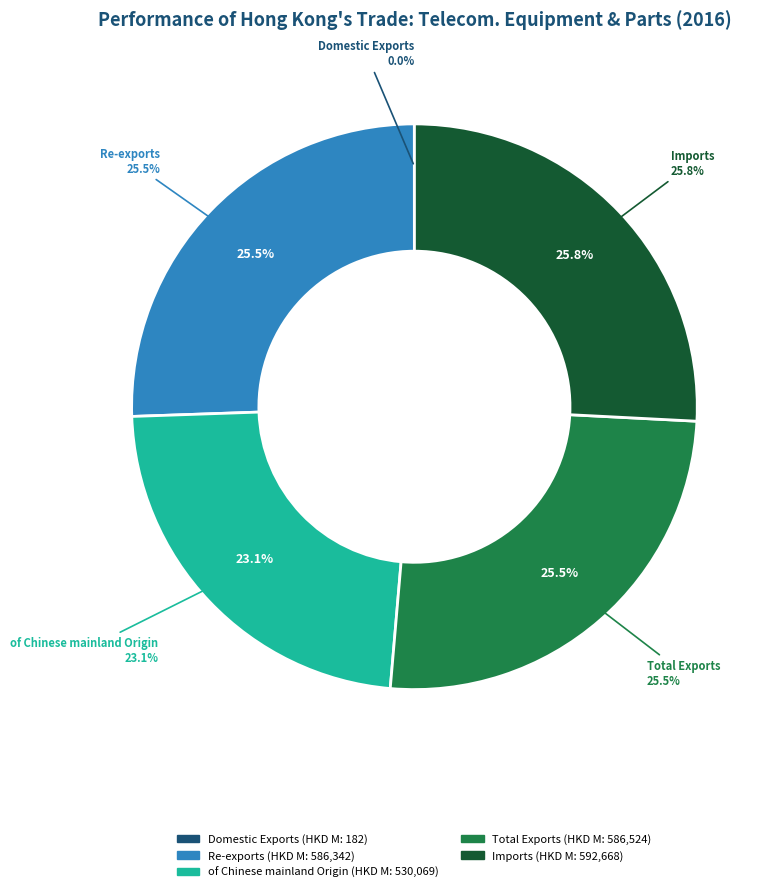

Rank the categories by value from lowest to highest.

Domestic Exports, of Chinese mainland Origin, Re-exports, Total Exports, Imports